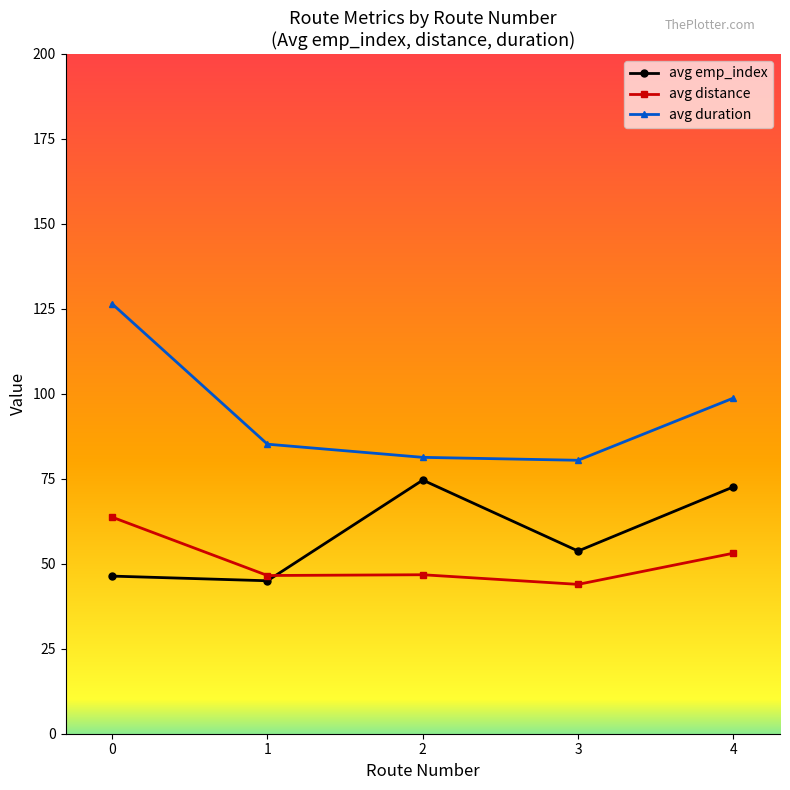

Rank the series at 3 from lowest to highest value.

avg distance, avg emp_index, avg duration